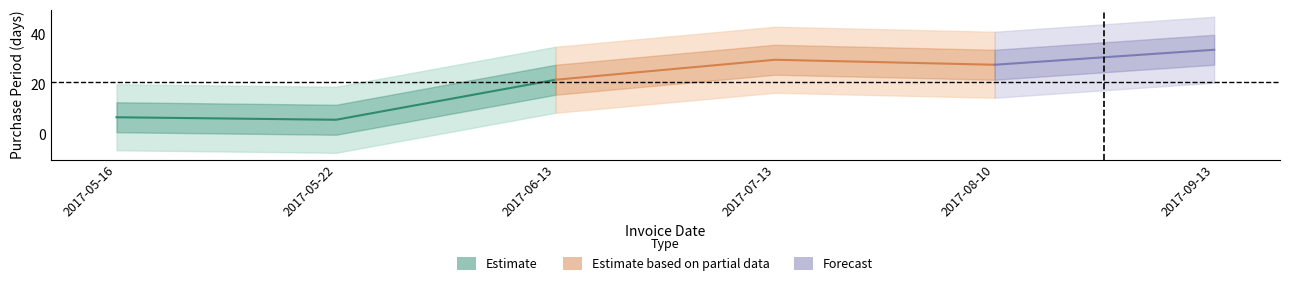

At which label does the data first exceed 28?

2017-07-13